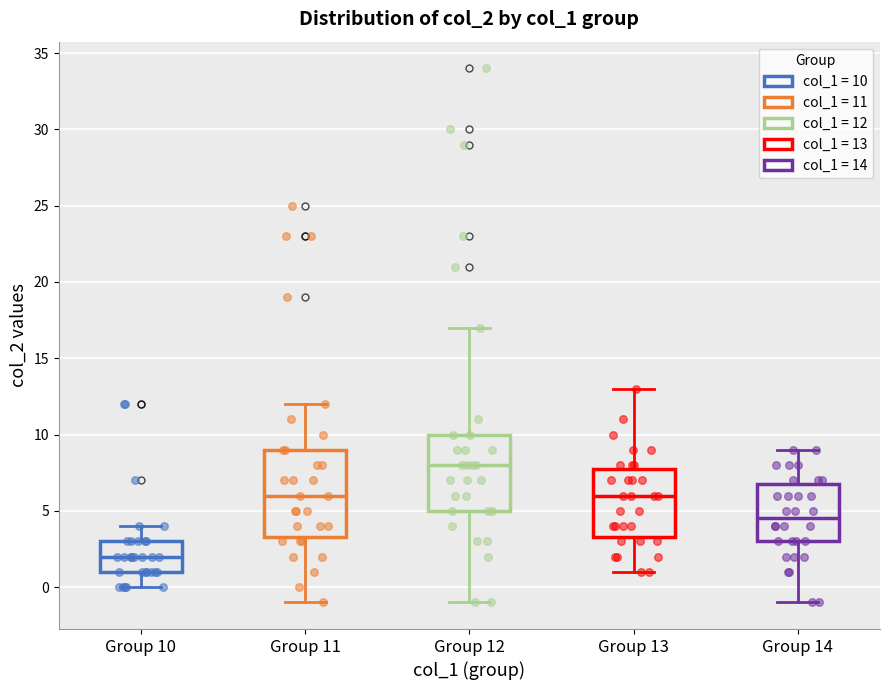

Where is the lower edge of the box for Group 12 on the y-axis? The values are not printed on the chart, so give them approximately, as read against the axis.

5.0